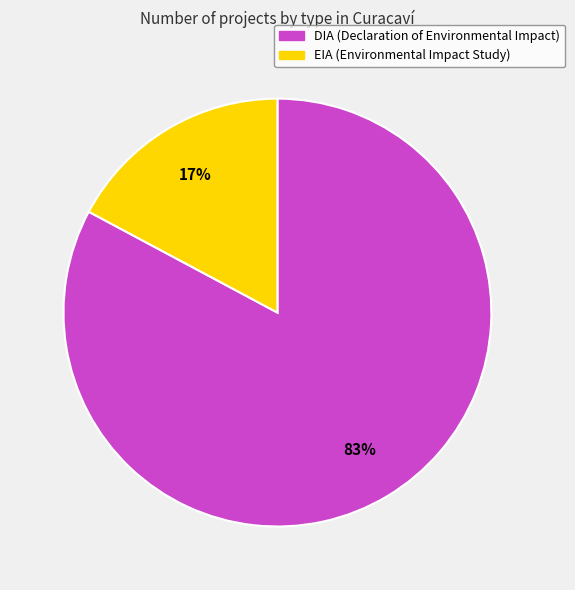

To the nearest percent, what percentage of the pie is DIA?

83%